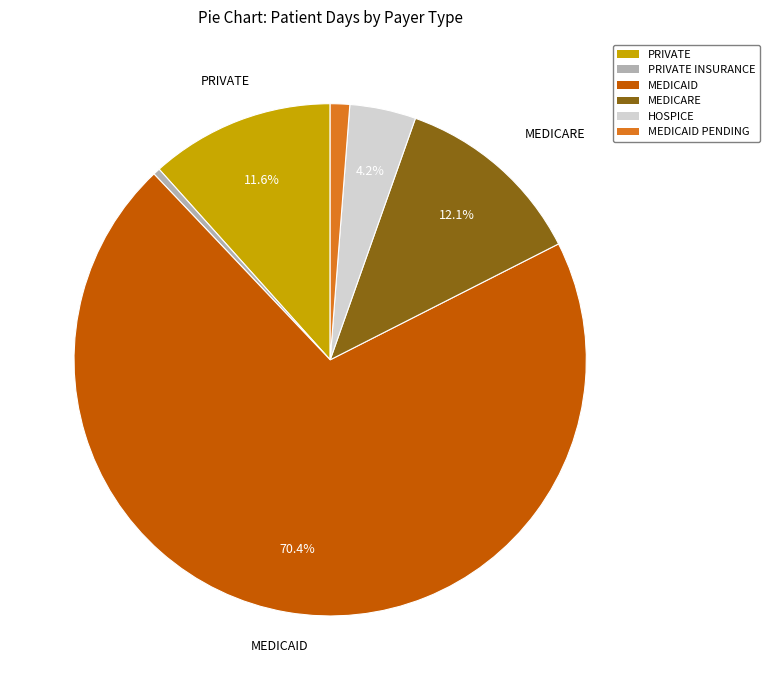

Does any single category account for the majority?

Yes